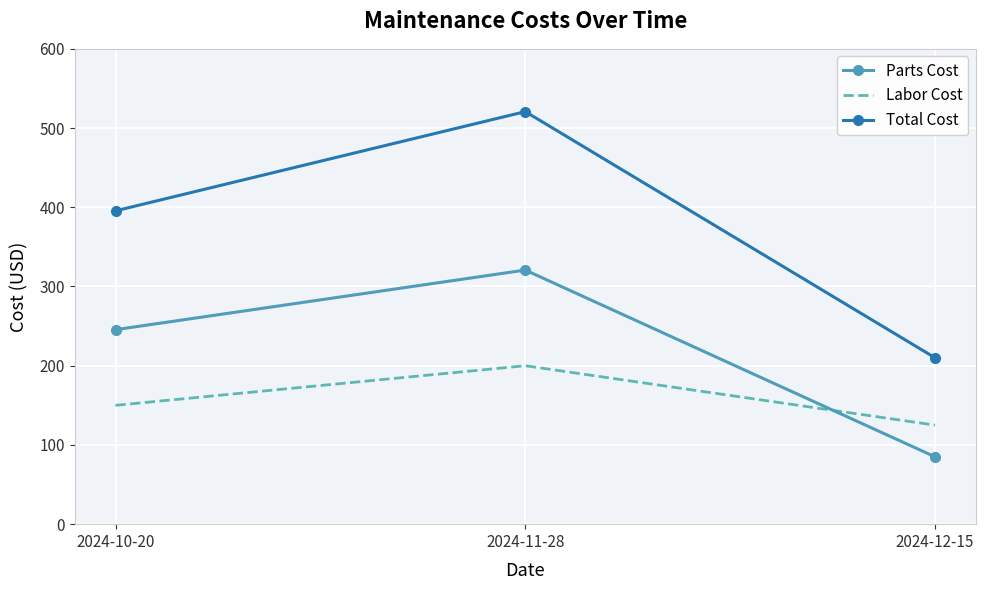

At 2024-12-15, list the series in order from largest to smallest.

Total Cost, Labor Cost, Parts Cost